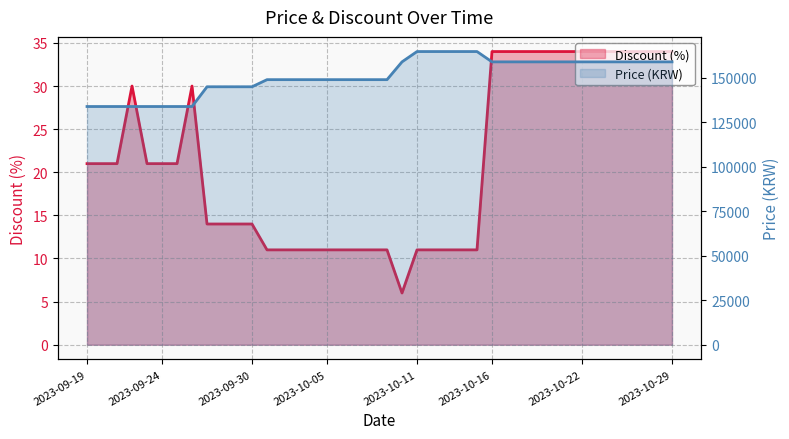

How many Discount values are between 11 and 34?

39